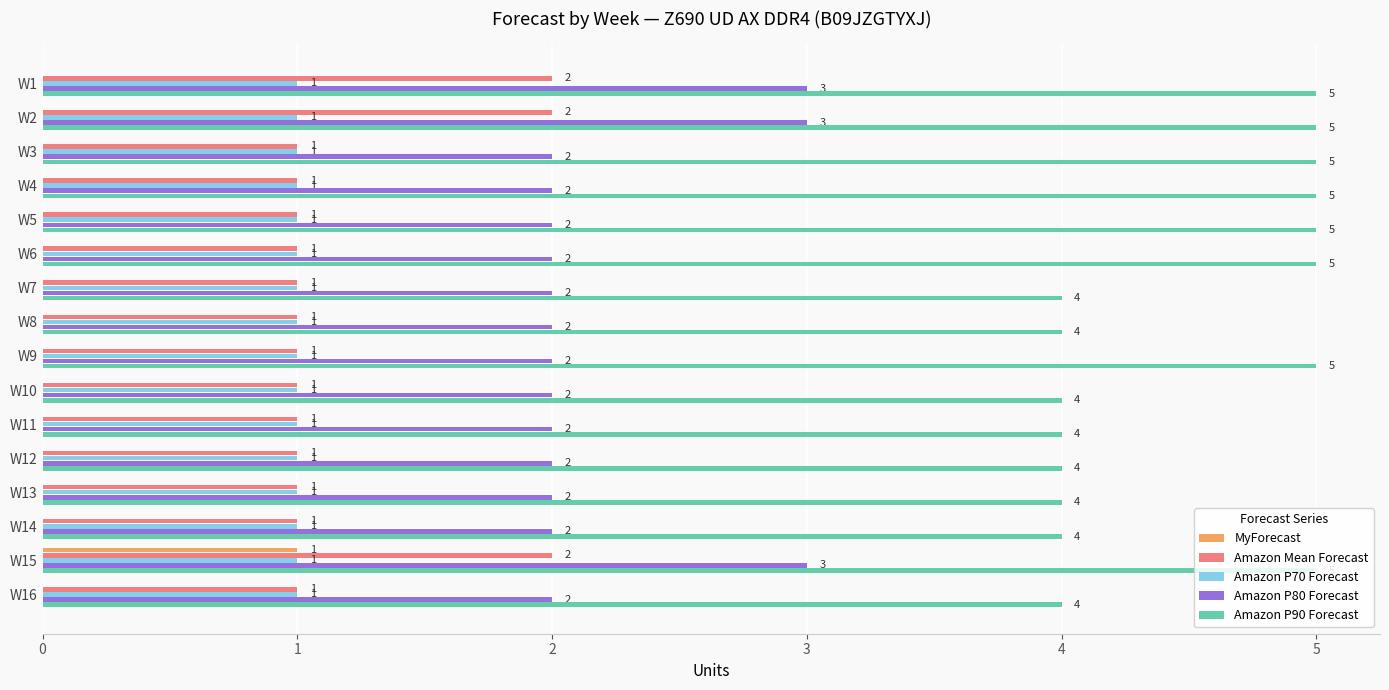

At which category is the sum across all series the highest?

W15